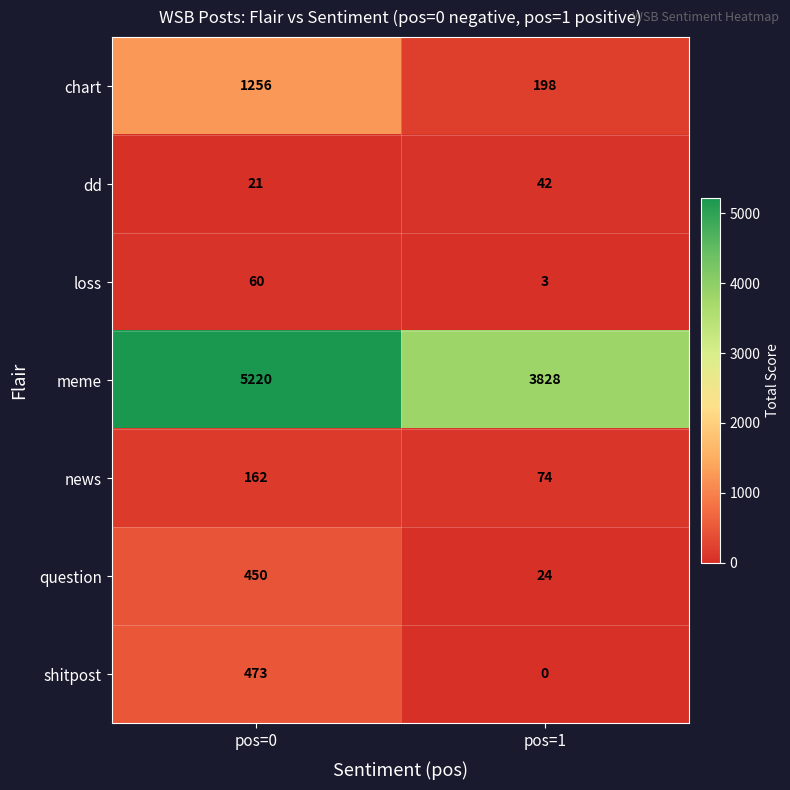

What is the difference between the highest and lowest values at pos=1?

3828